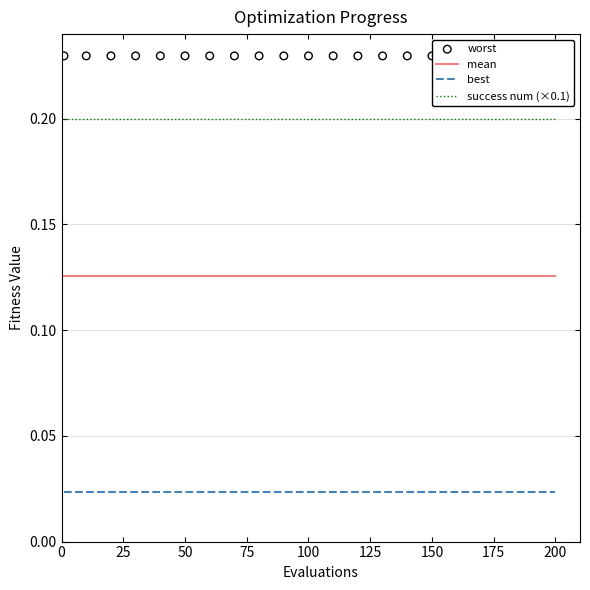

Is the value of best at 150 greater than the value of success num (×0.1) at 150?

No